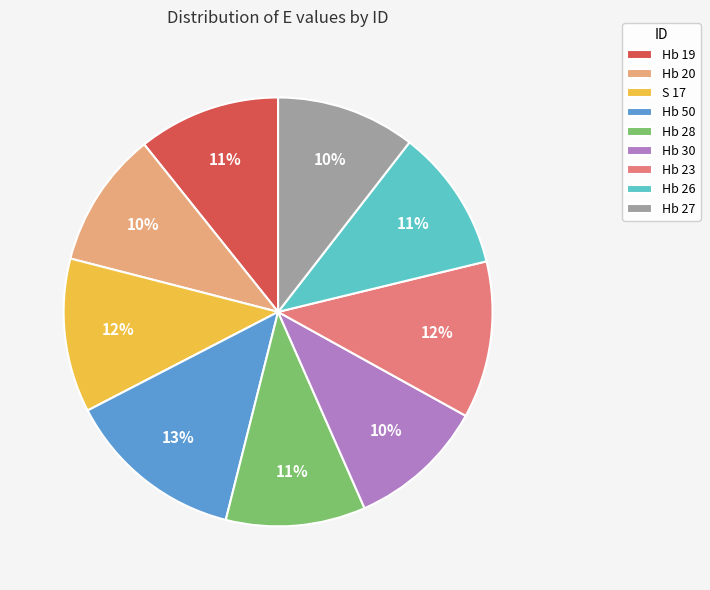

Between S 17 and Hb 27, which is larger?

S 17